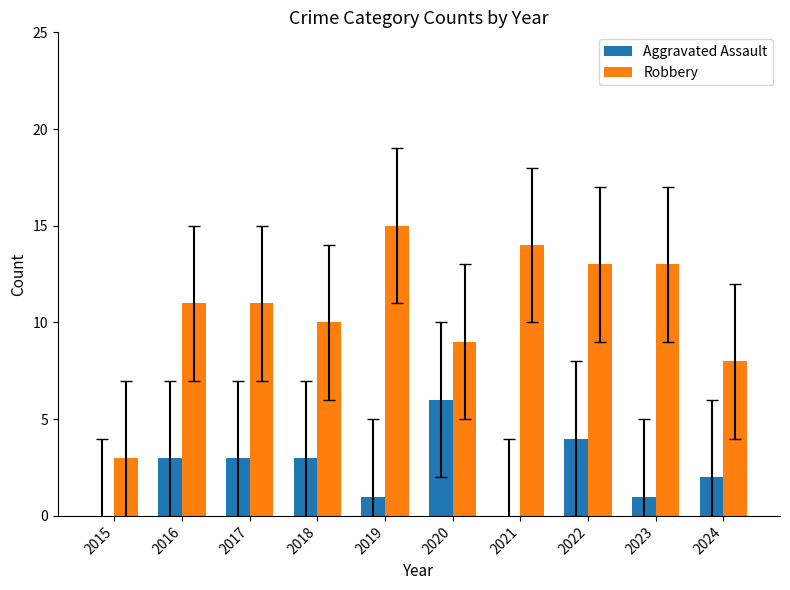

What is the total value across all series at 2016?

14